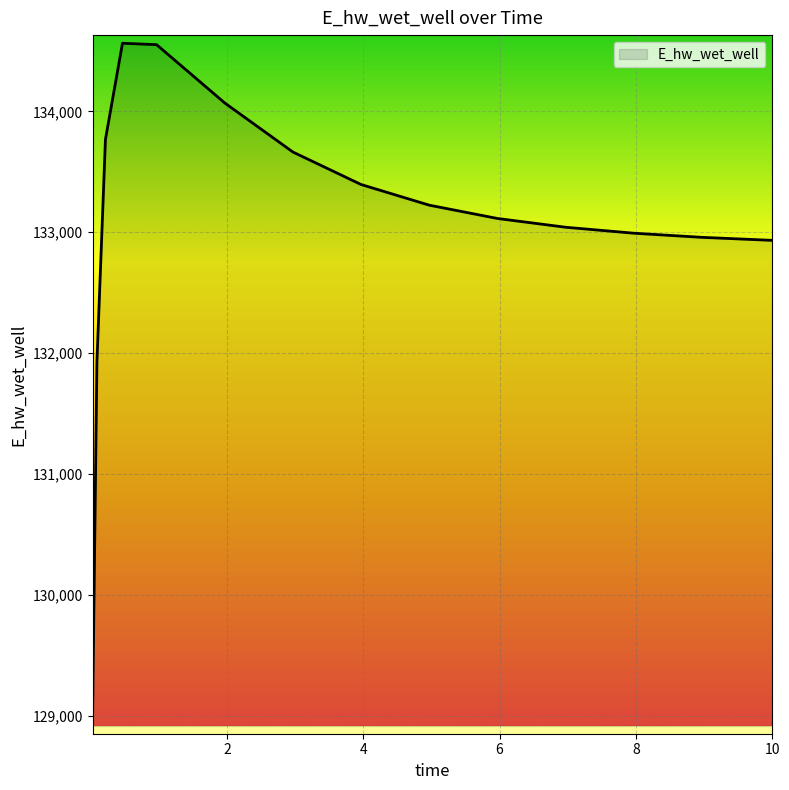

What is the maximum value shown in the chart?

134562.9